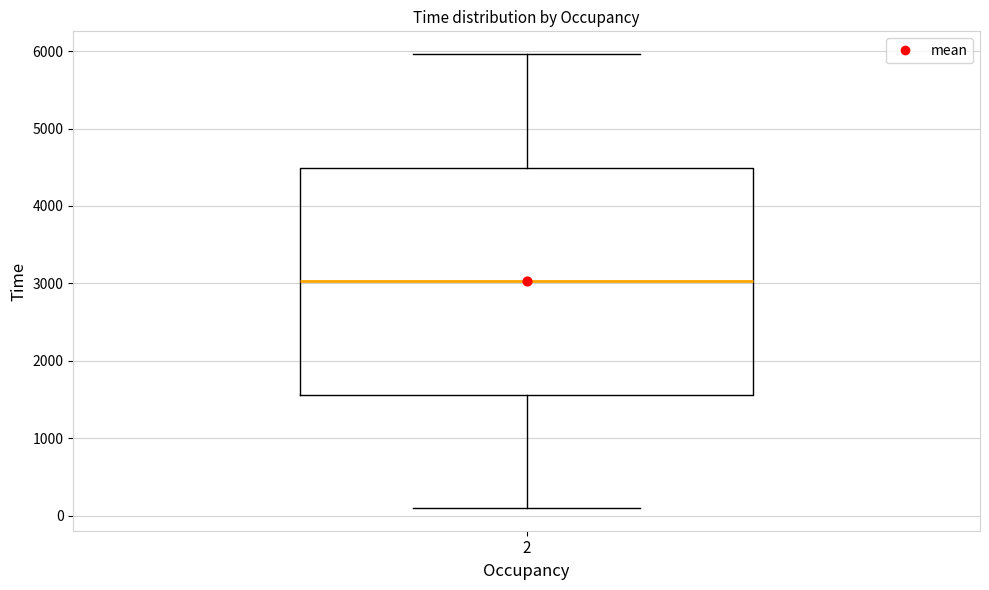

Transcribe this box plot: give where the median line is, the range the box spans, and where the two whiskers end, as read against the y-axis. The values are not printed on the chart, so give them approximately, as read against the axis.

median 3000, box 1600 to 4500, whiskers 100 to 6000